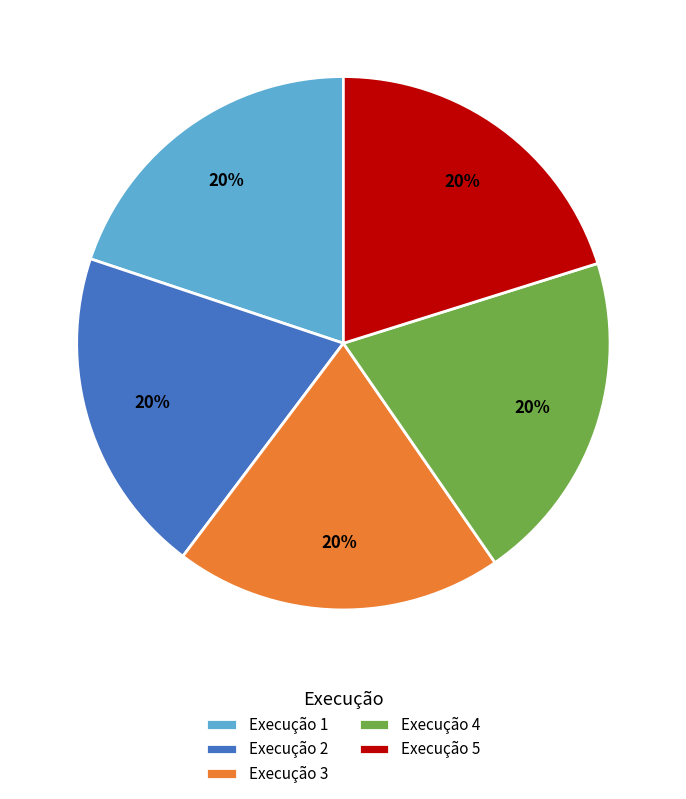

How many slices are in this pie chart?

5